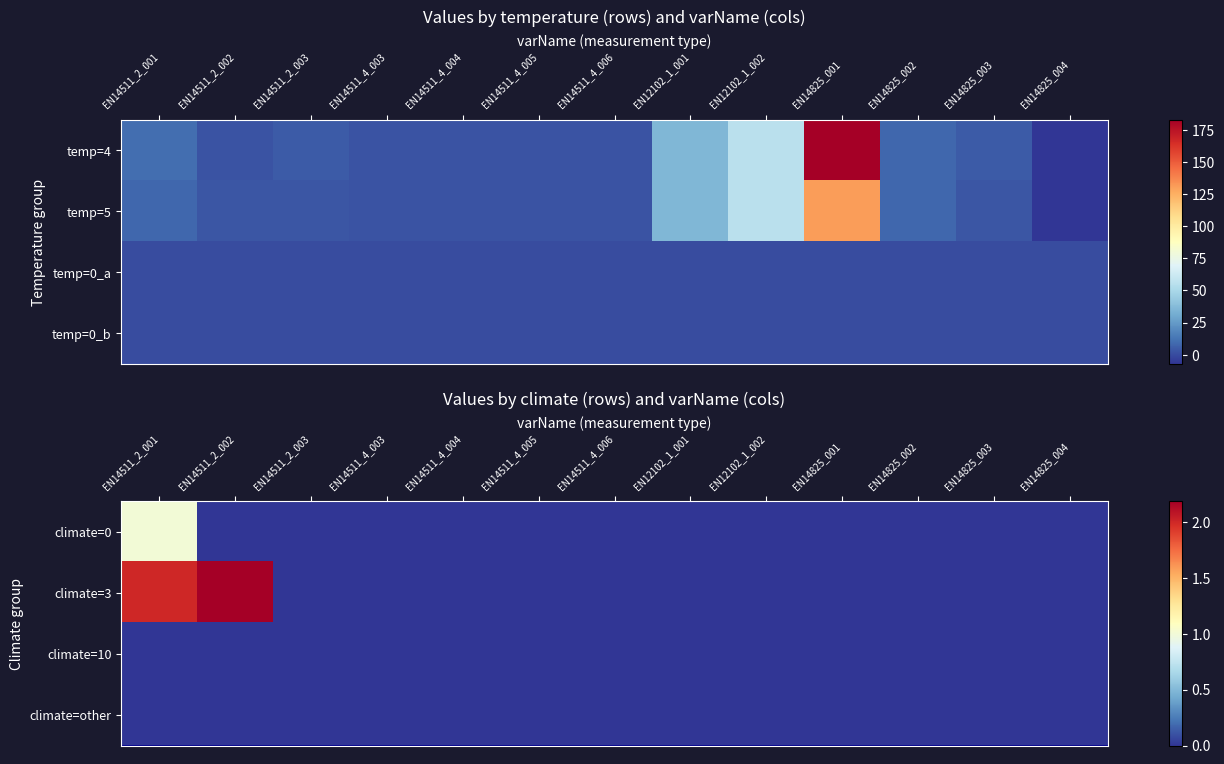

At how many categories does at least one series exceed 0?

2